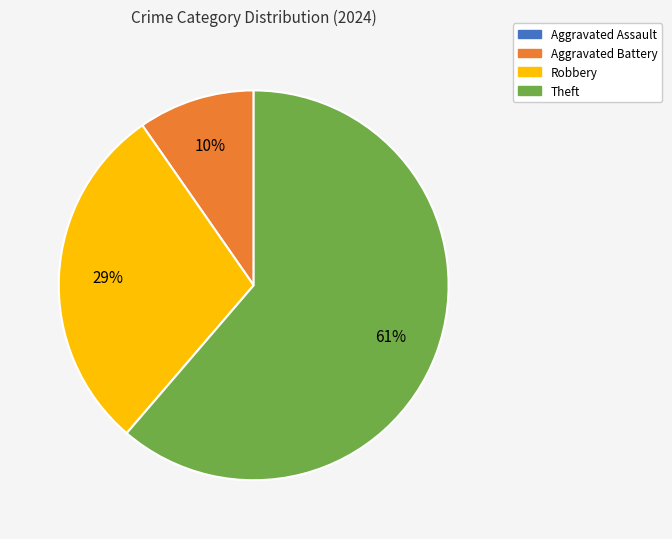

Combined, do Aggravated Battery and Robbery account for over 50%?

No